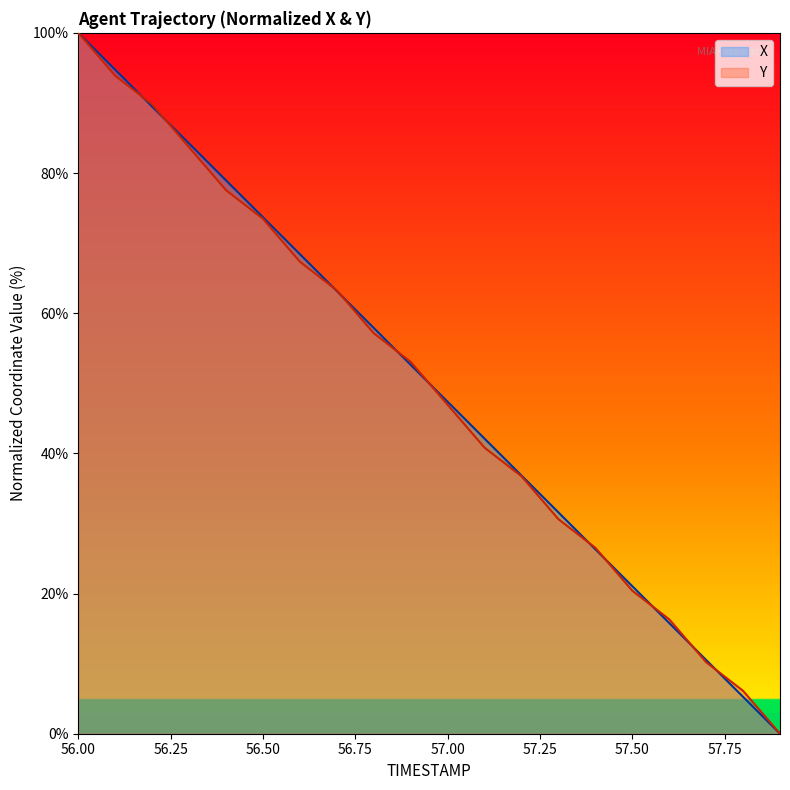

Rank the series at 56.6 from lowest to highest value.

Y, X